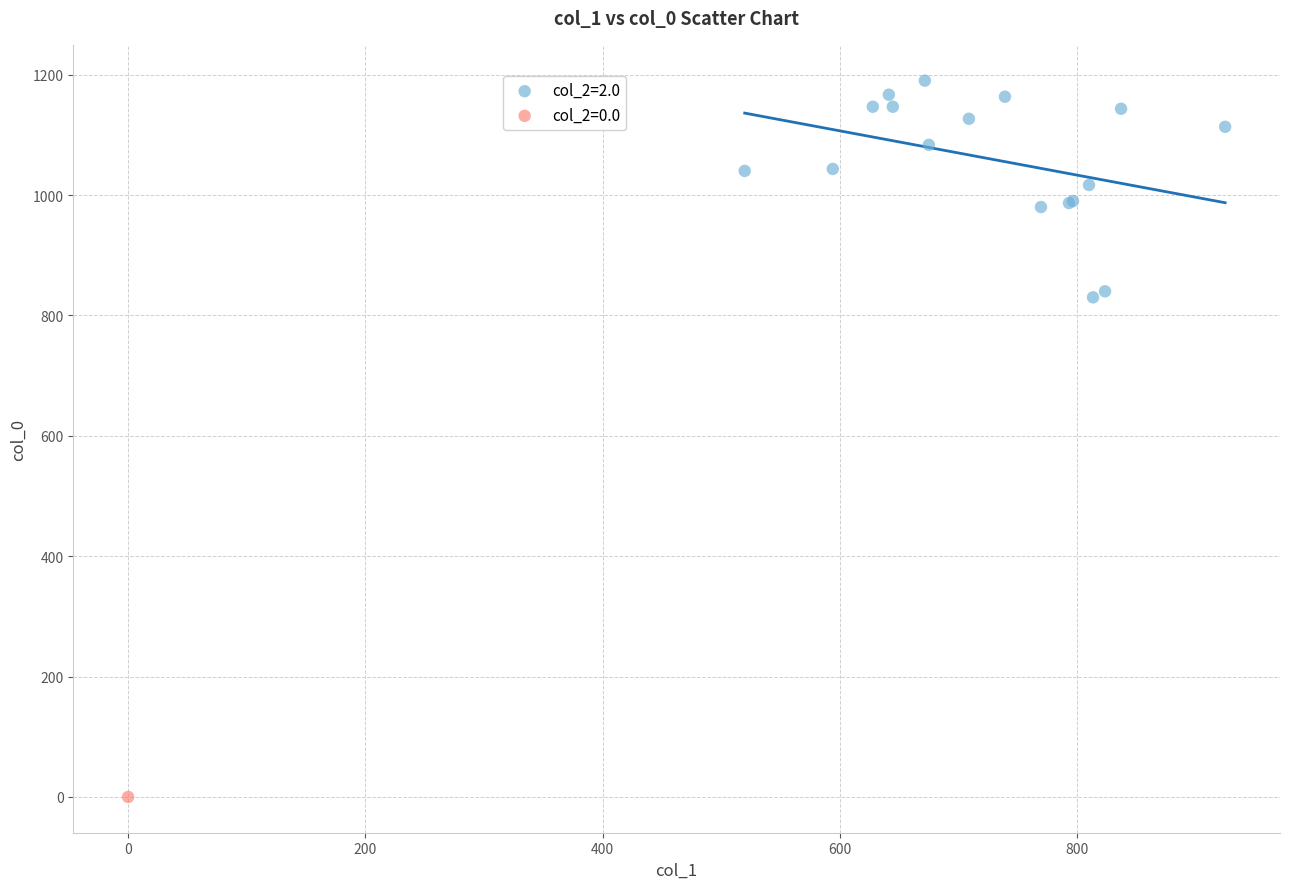

What are all the series names shown in the legend?

col_2=2.0, col_2=0.0